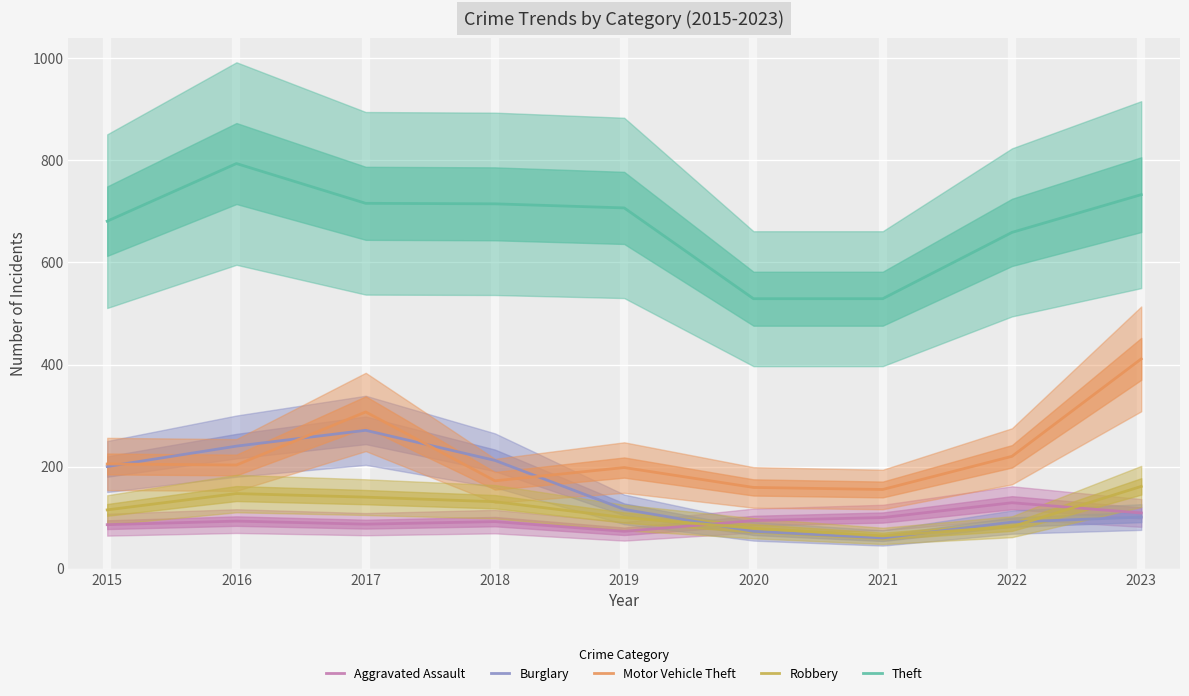

What is the sum of the Aggravated Assault values at 2023 and 2017?

196